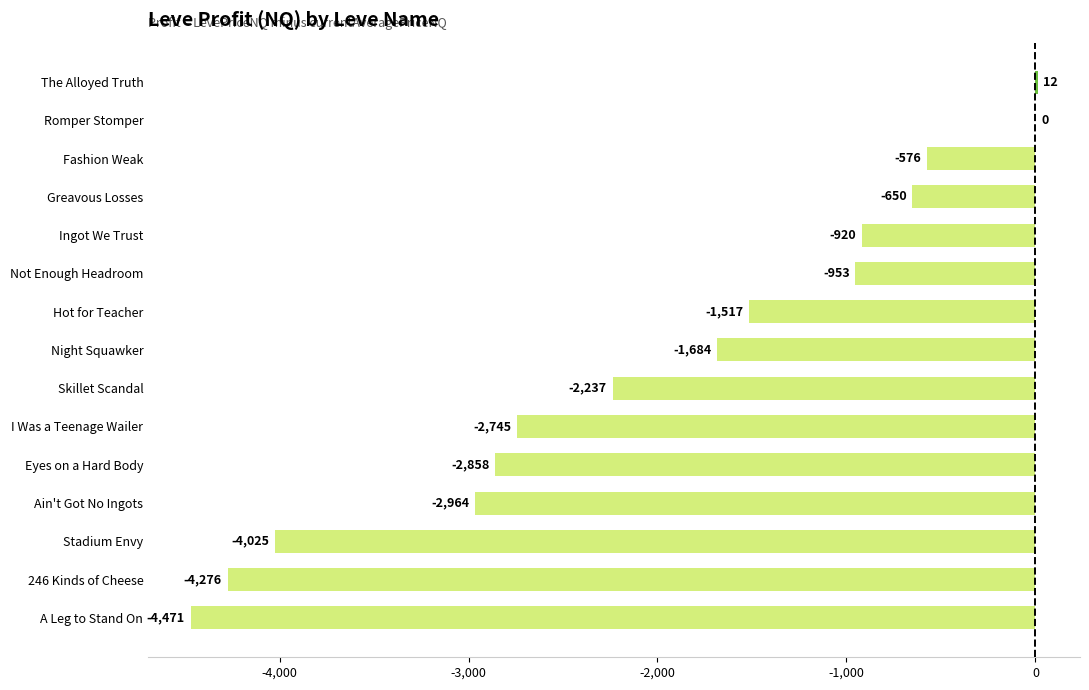

How many data points are above -1684?

7